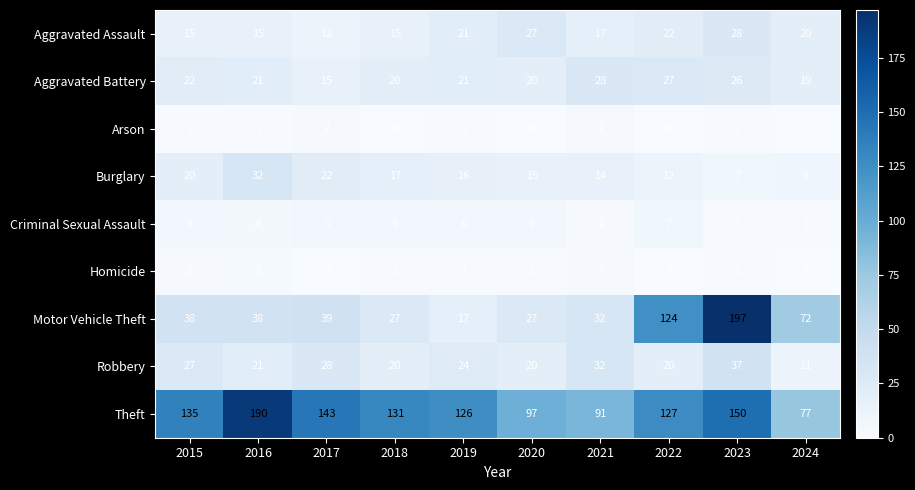

True or false: Arson has a value of 1 at 2023.

True